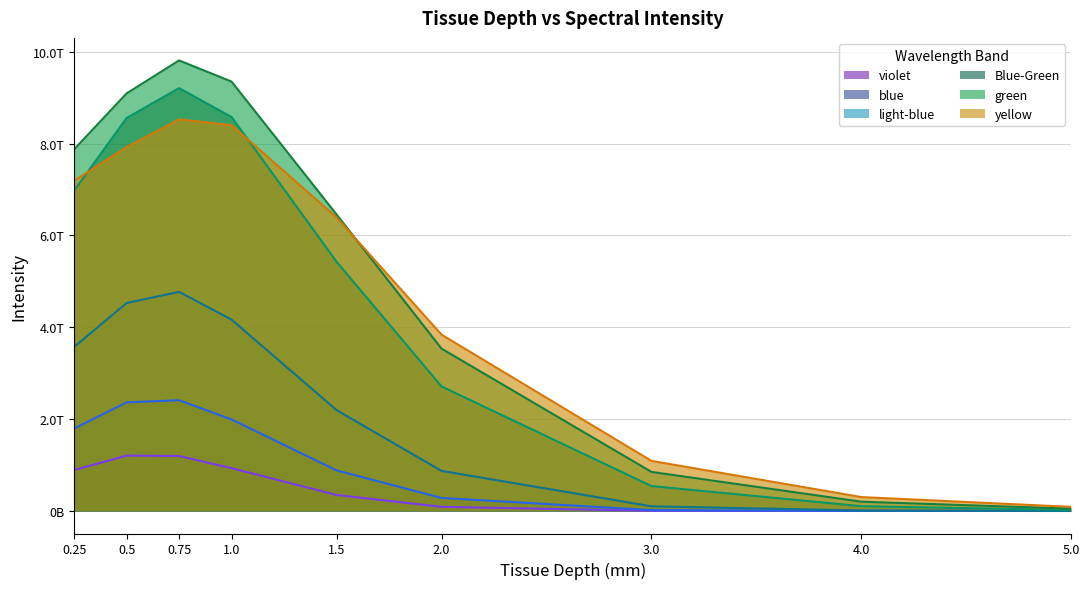

Is it true that blue equals 917138102474 at 1.0?

False